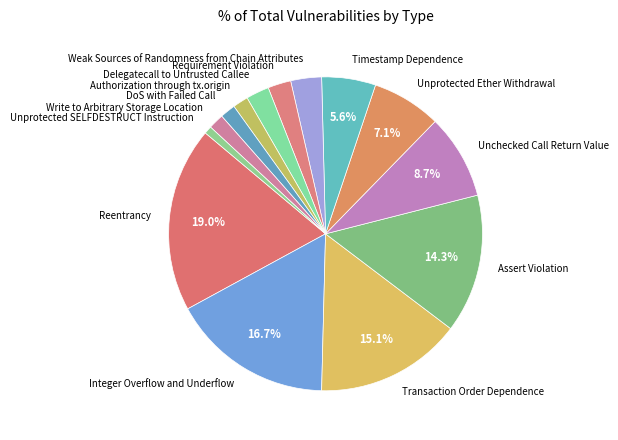

Which has a higher value, Integer Overflow and Underflow or Unprotected SELFDESTRUCT Instruction?

Integer Overflow and Underflow